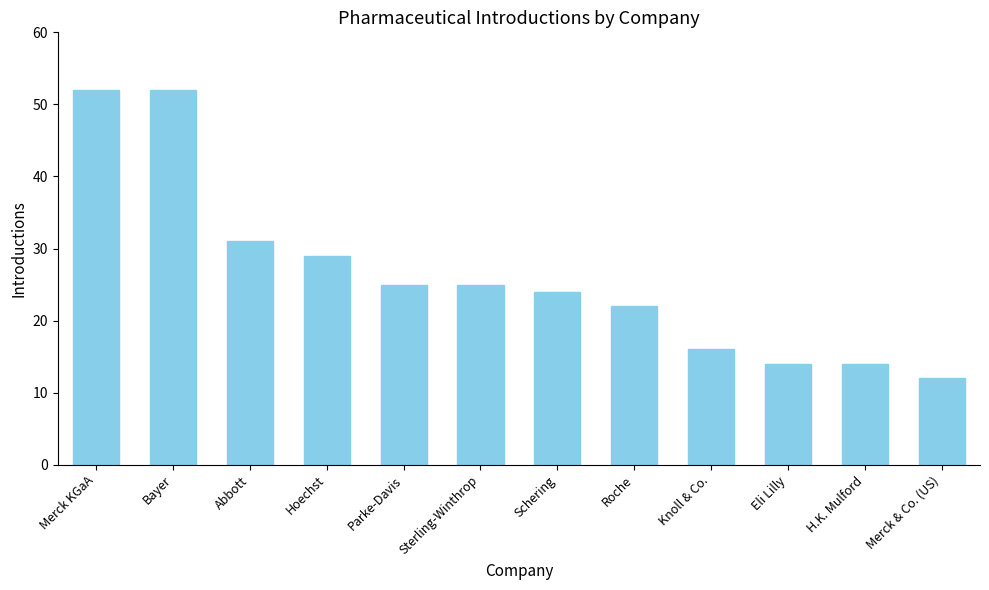

What is the ratio of the value at Bayer to the value at Eli Lilly?

3.7